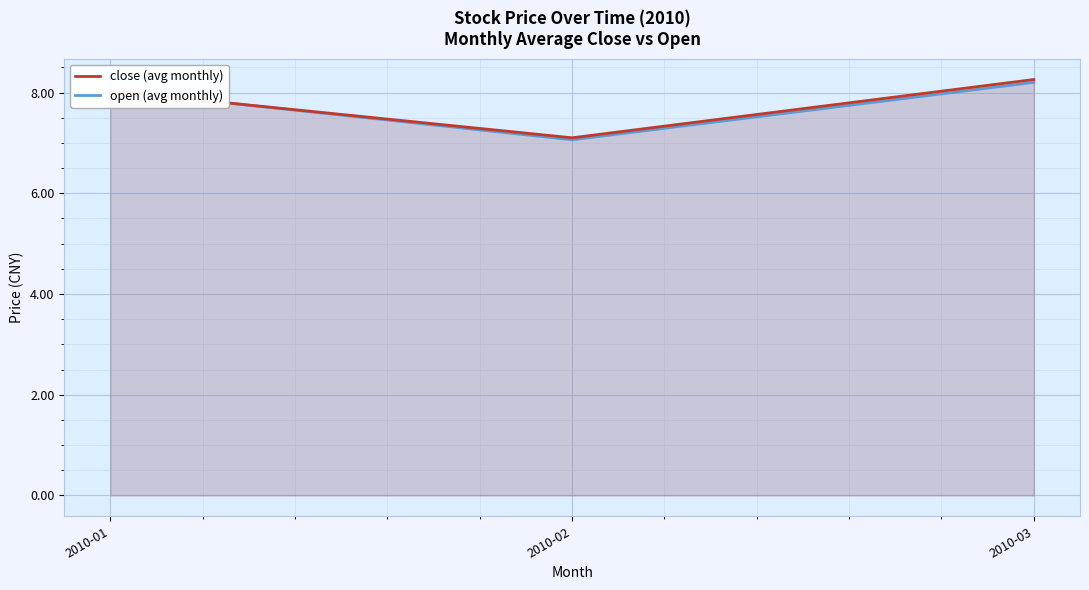

How many categories are shown in the chart?

3